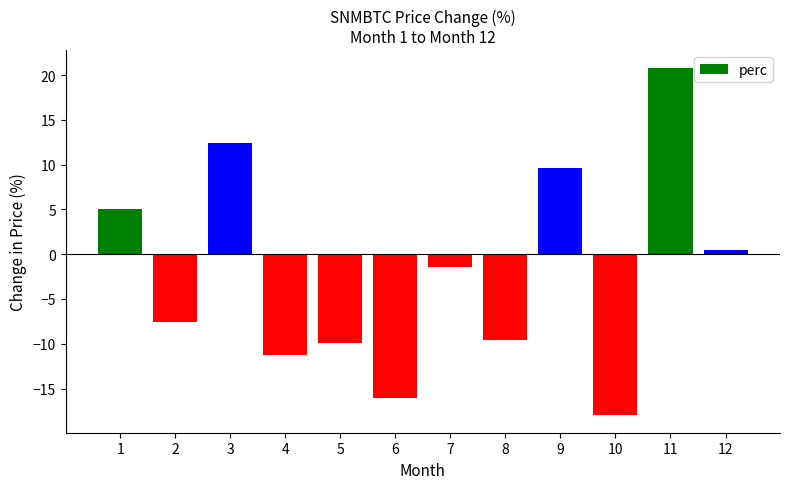

What is the minimum value shown in the chart?

-18.0